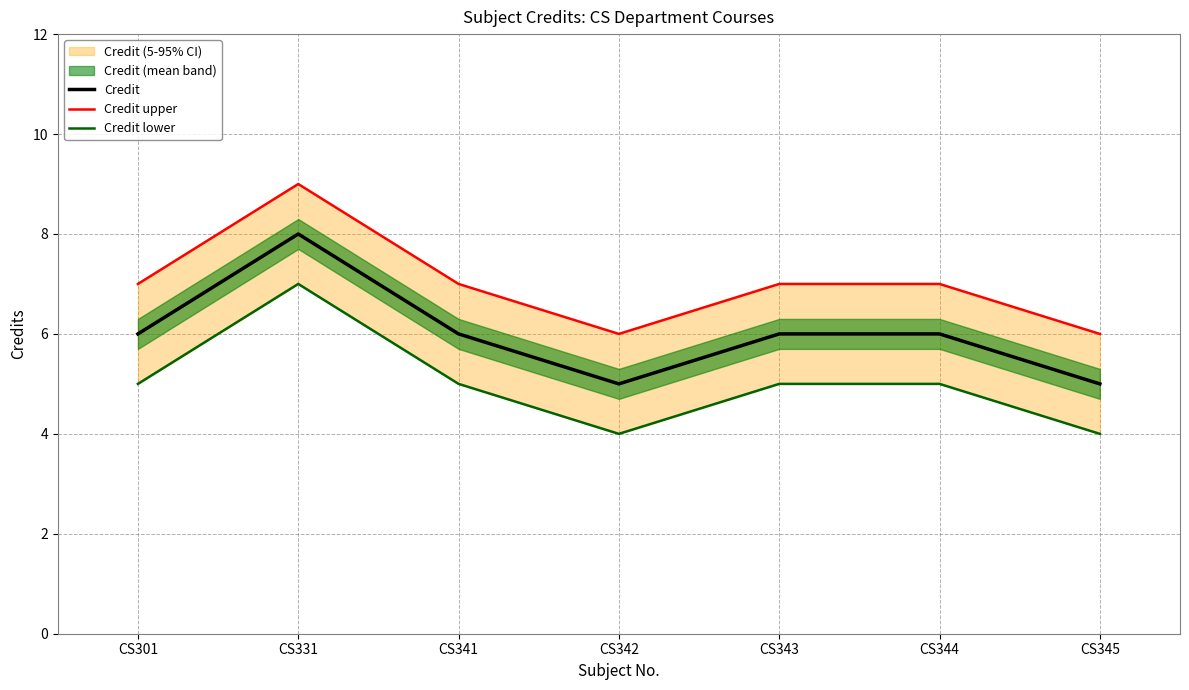

What is the average value of the Credit series?

6